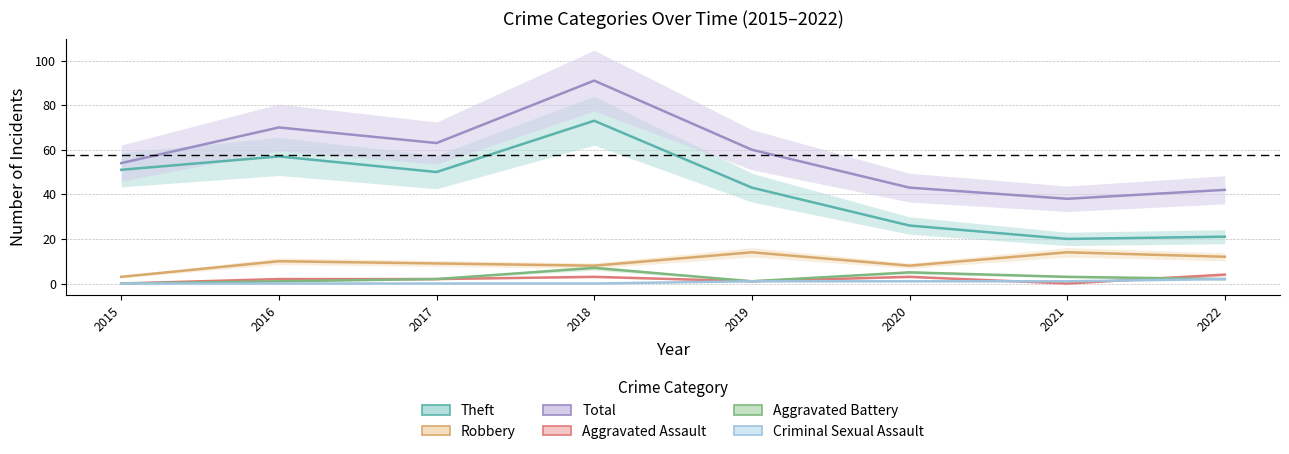

How many values in the Aggravated Assault series exceed 2?

3